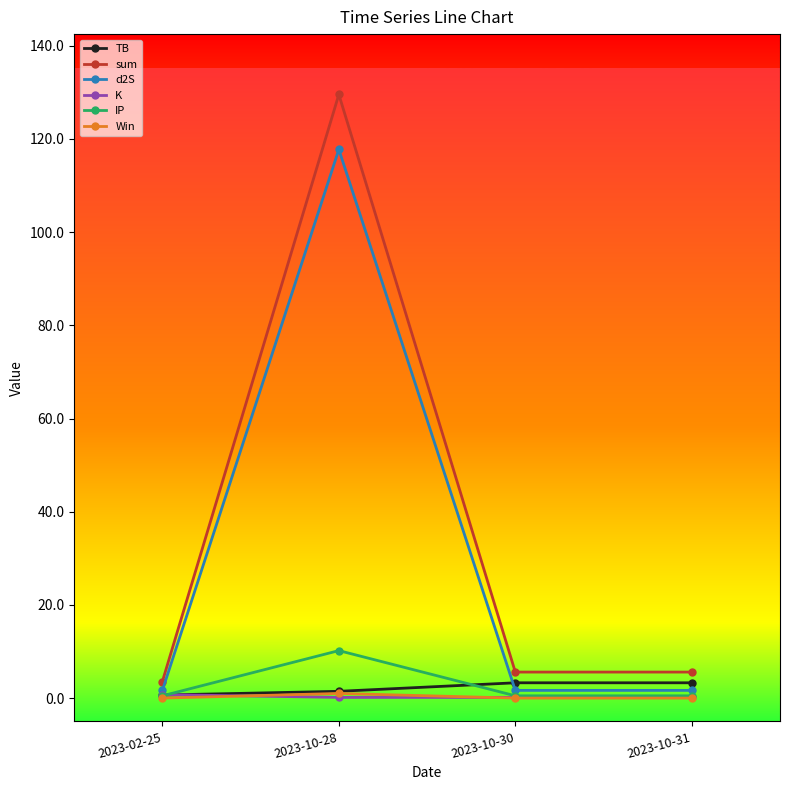

Reading left to right, what are all the values shown in this chart?

TB: 2023-02-25=0.7	2023-10-28=1.5	2023-10-30=3.3	2023-10-31=3.3
sum: 2023-02-25=3.6	2023-10-28=129.5	2023-10-30=5.6	2023-10-31=5.6
d2S: 2023-02-25=1.7	2023-10-28=117.7	2023-10-30=1.7	2023-10-31=1.7
K: 2023-02-25=0.8	2023-10-28=0.1	2023-10-30=0.1	2023-10-31=0.1
IP: 2023-02-25=0.5	2023-10-28=10.2	2023-10-30=0.5	2023-10-31=0.5
Win: 2023-02-25=0.0	2023-10-28=1.0	2023-10-30=0.0	2023-10-31=0.0